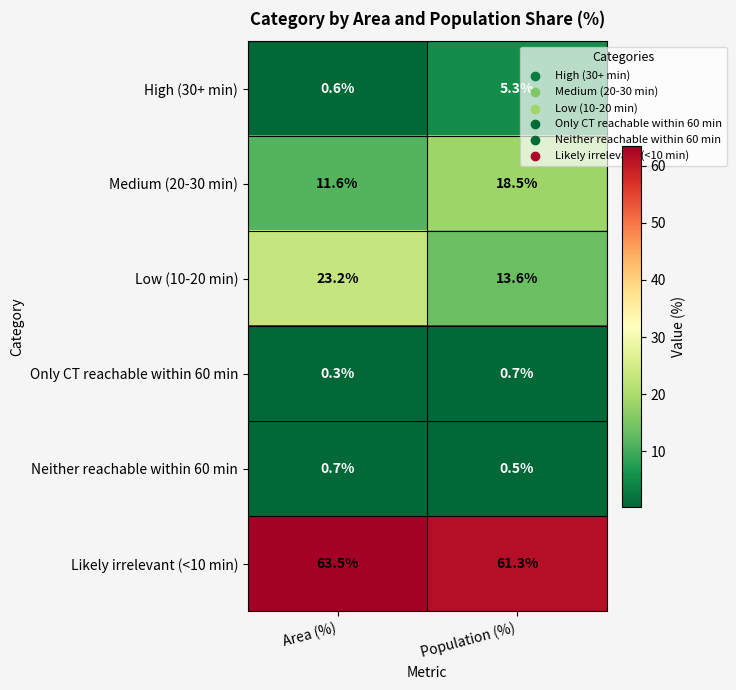

What is the sum of the High (30+ min) values at Area (%) and Population (%)?

5.9